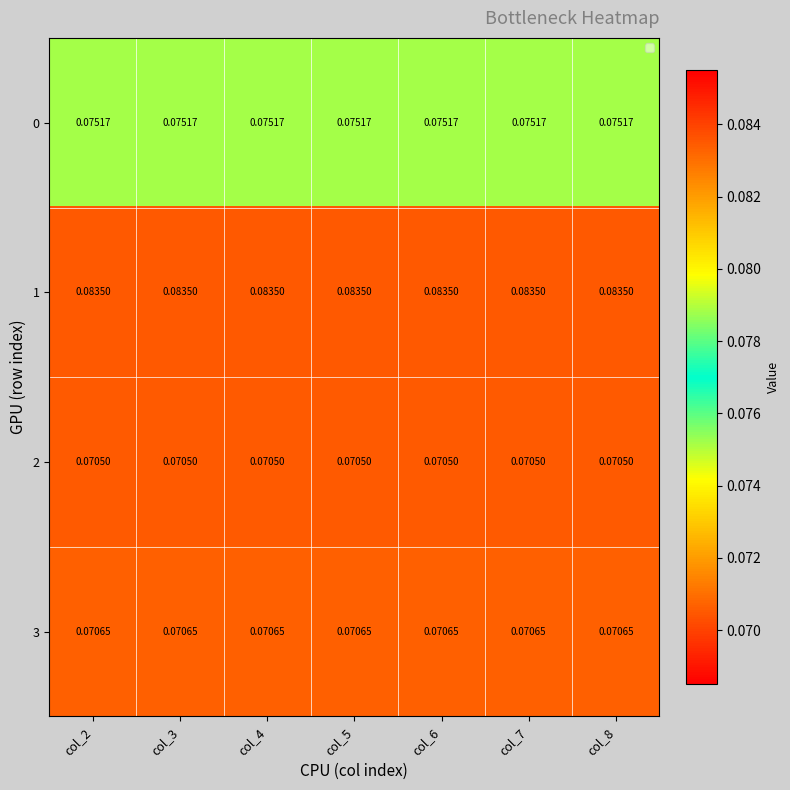

Is the value of 0 at col_8 greater than the value of 2 at col_7?

Yes